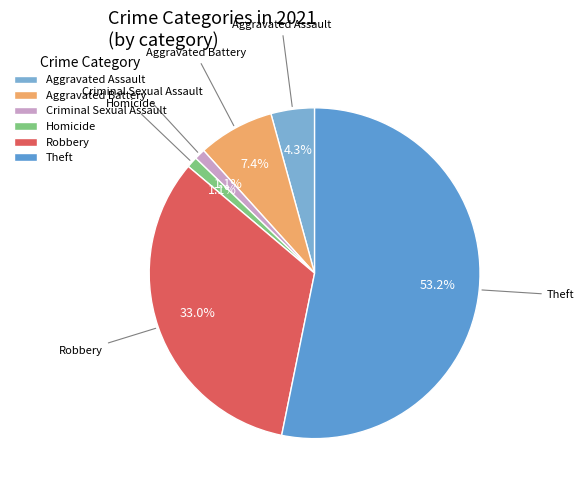

What portion of the pie excludes Robbery?

67.0%